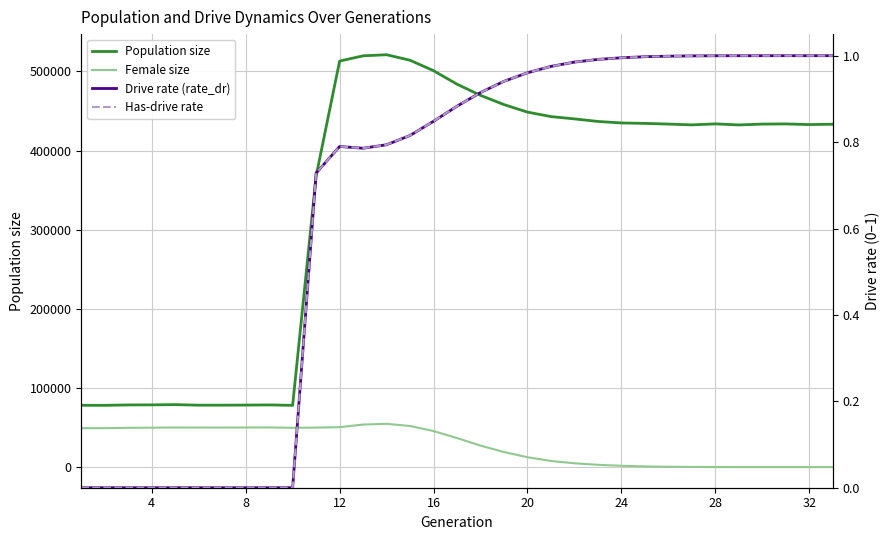

What is the sum of the Has-drive rate values at 4 and 32?

1.0